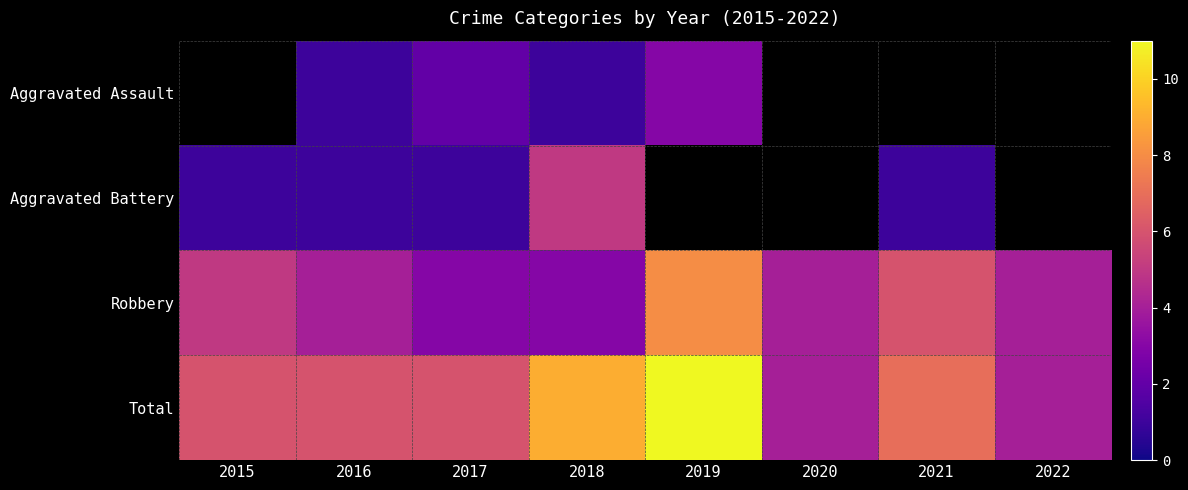

The Aggravated Battery series shows 0.4 at 2017. True or false?

False